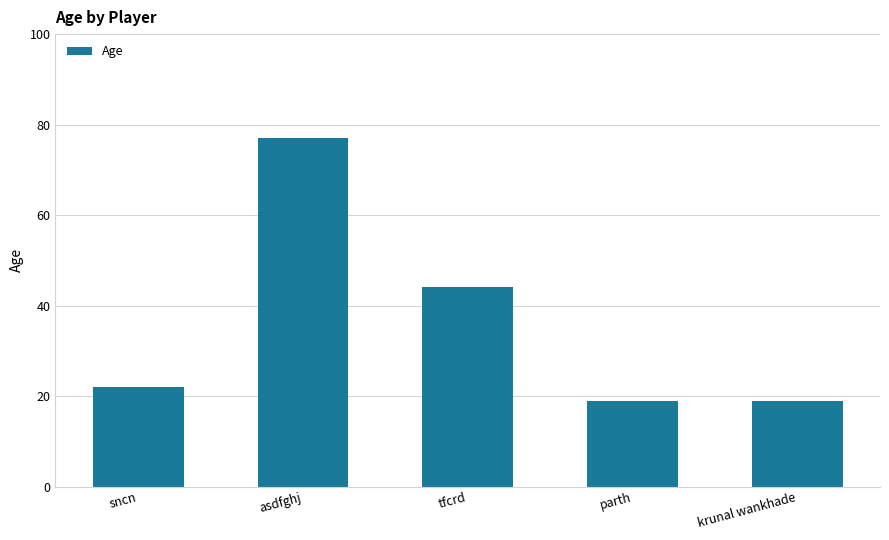

What position from the right is asdfghj?

4